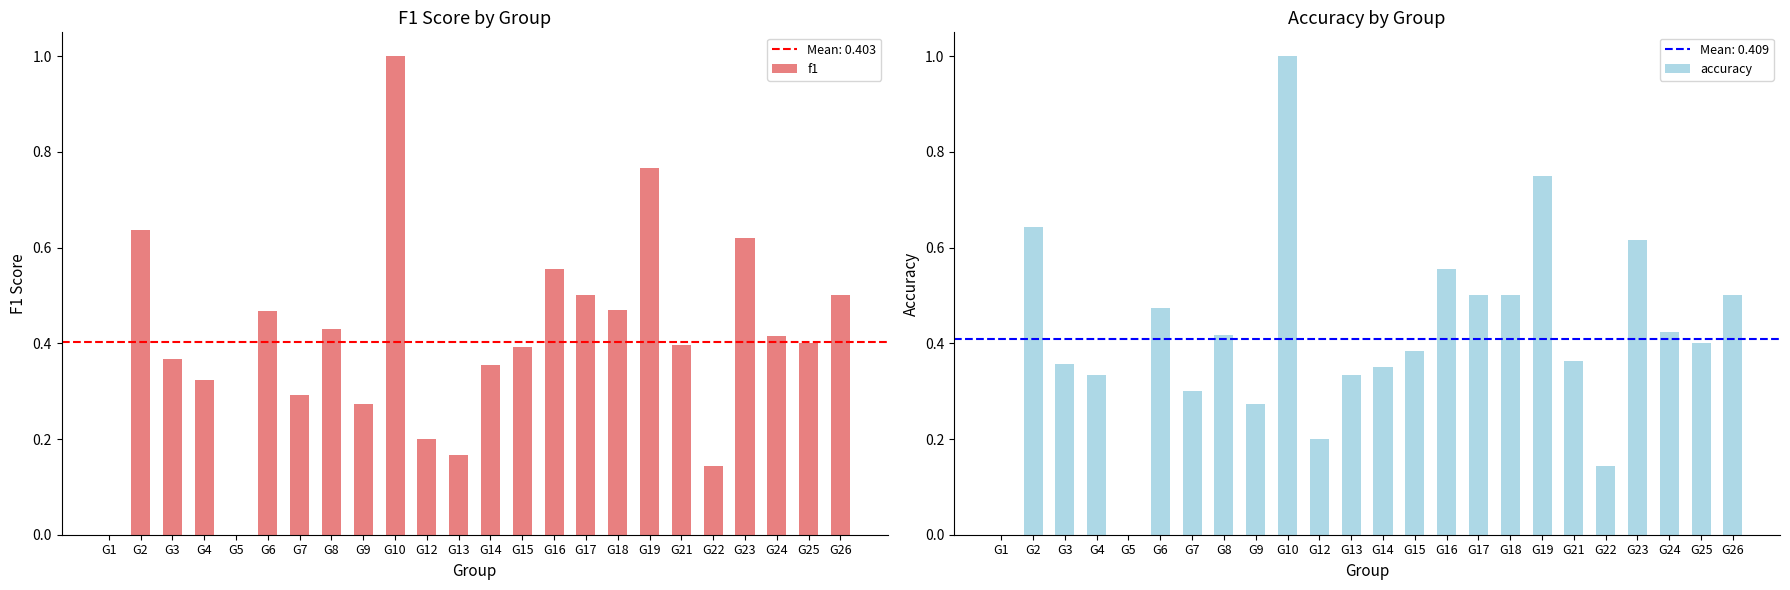

What is the total value across all series at G23?

1.2